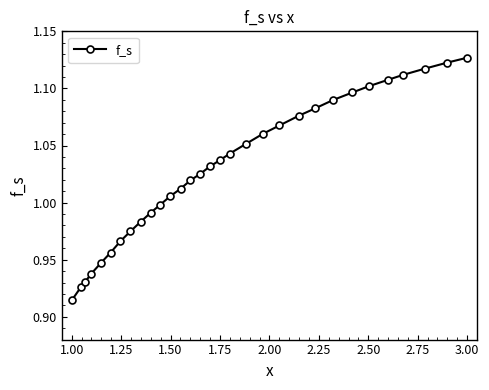

What is the sum of all values?

31.9